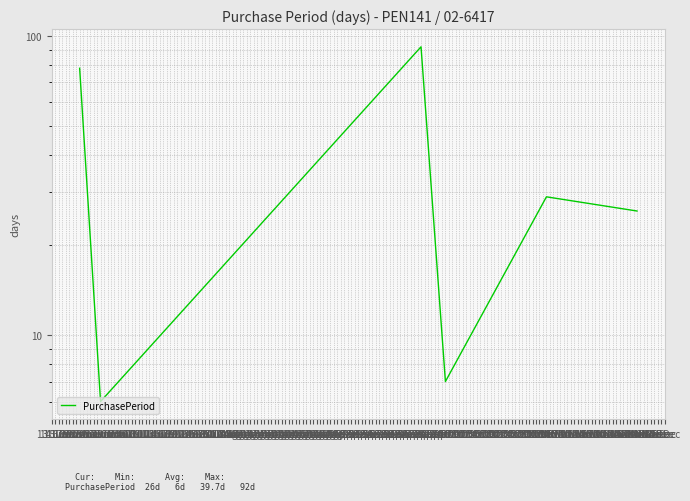

How many values exceed 29?

2